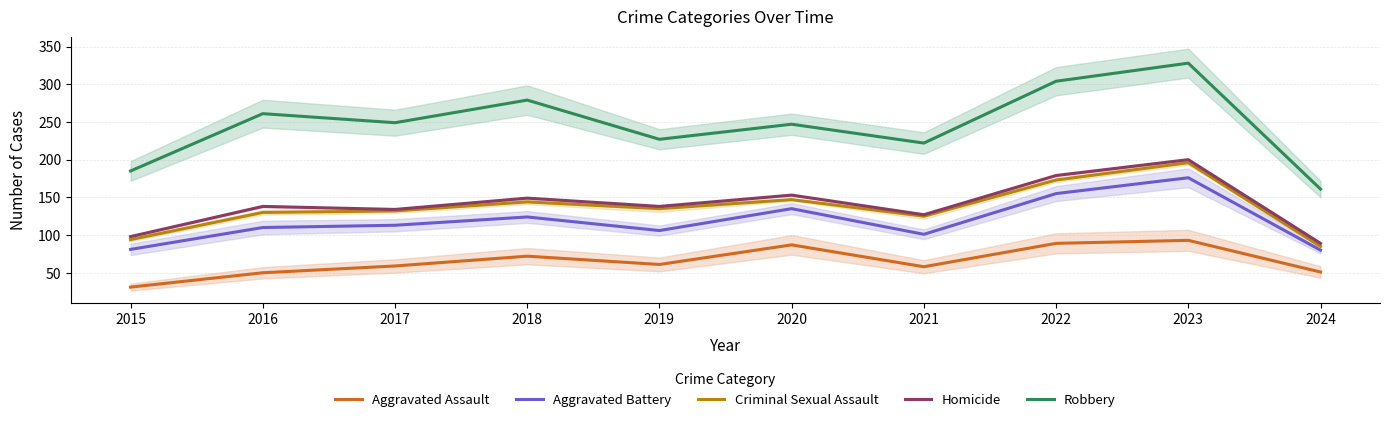

What is the maximum value for Aggravated Assault?

93